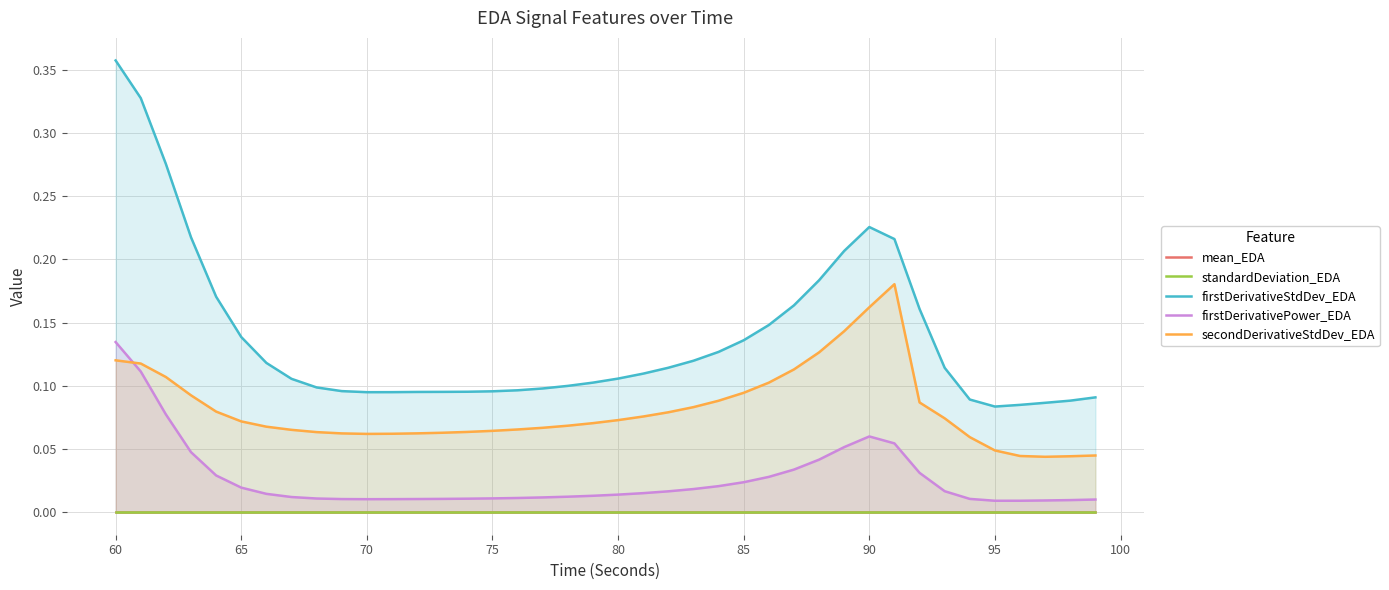

Reading right to left, transcribe all the data shown in this chart.

mean_EDA: 0.0	0.0	0.0	0.0	0.0	0.0	0.0	0.0	0.0	0.0	0.0	0.0	0.0	0.0	0.0	0.0	0.0	0.0	0.0	0.0	0.0	0.0	0.0	0.0	0.0	0.0	0.0	0.0	0.0	0.0	0.0	0.0	0.0	0.0	0.0	0.0	0.0	0.0	0.0	0.0
standardDeviation_EDA: 0.0	0.0	0.0	0.0	0.0	0.0	0.0	0.0	0.0	0.0	0.0	0.0	0.0	0.0	0.0	0.0	0.0	0.0	0.0	0.0	0.0	0.0	0.0	0.0	0.0	0.0	0.0	0.0	0.0	0.0	0.0	0.0	0.0	0.0	0.0	0.0	0.0	0.0	0.0	0.0
firstDerivativeStdDev_EDA: 0.1	0.1	0.1	0.1	0.1	0.1	0.1	0.2	0.2	0.2	0.2	0.2	0.2	0.1	0.1	0.1	0.1	0.1	0.1	0.1	0.1	0.1	0.1	0.1	0.1	0.1	0.1	0.1	0.1	0.1	0.1	0.1	0.1	0.1	0.1	0.2	0.2	0.3	0.3	0.4
firstDerivativePower_EDA: 0.0	0.0	0.0	0.0	0.0	0.0	0.0	0.0	0.1	0.1	0.1	0.0	0.0	0.0	0.0	0.0	0.0	0.0	0.0	0.0	0.0	0.0	0.0	0.0	0.0	0.0	0.0	0.0	0.0	0.0	0.0	0.0	0.0	0.0	0.0	0.0	0.0	0.1	0.1	0.1
secondDerivativeStdDev_EDA: 0.0	0.0	0.0	0.0	0.0	0.1	0.1	0.1	0.2	0.2	0.1	0.1	0.1	0.1	0.1	0.1	0.1	0.1	0.1	0.1	0.1	0.1	0.1	0.1	0.1	0.1	0.1	0.1	0.1	0.1	0.1	0.1	0.1	0.1	0.1	0.1	0.1	0.1	0.1	0.1